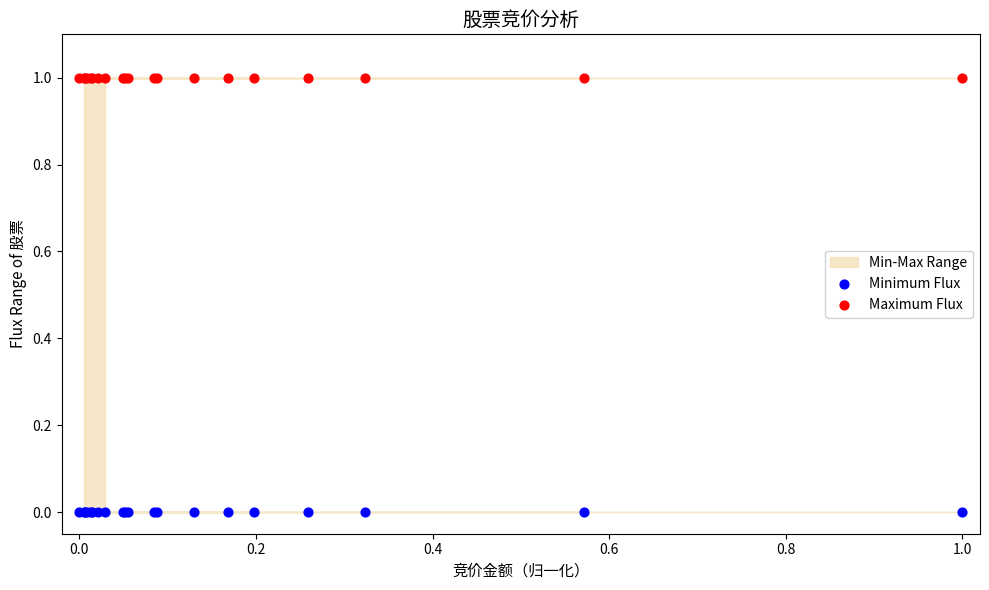

Which series contains the highest Y value?

Maximum Flux